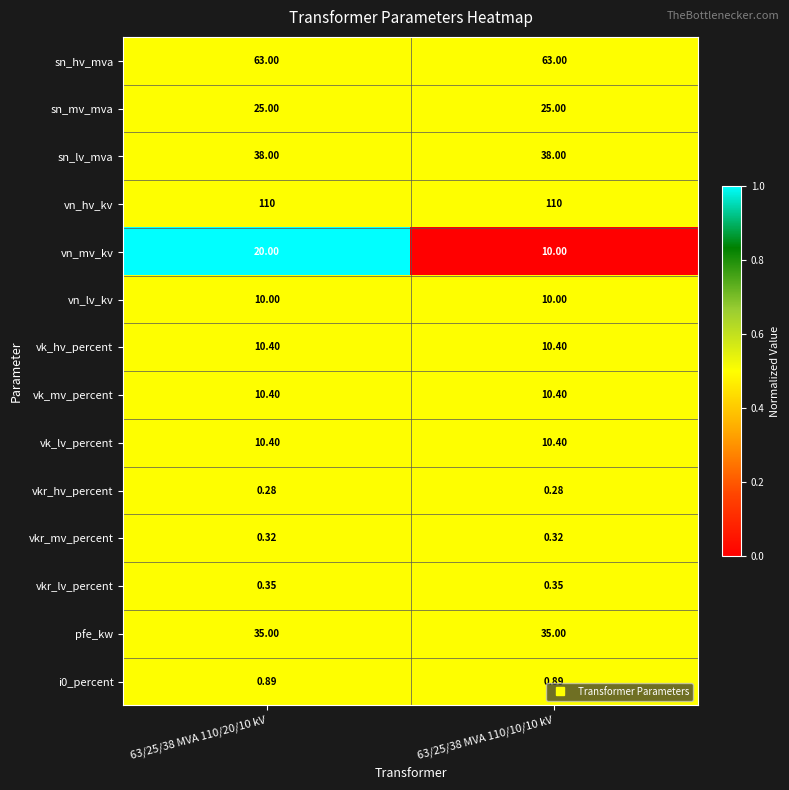

Which series changed the most between 63/25/38 MVA 110/20/10 kV and 63/25/38 MVA 110/10/10 kV?

vn_mv_kv